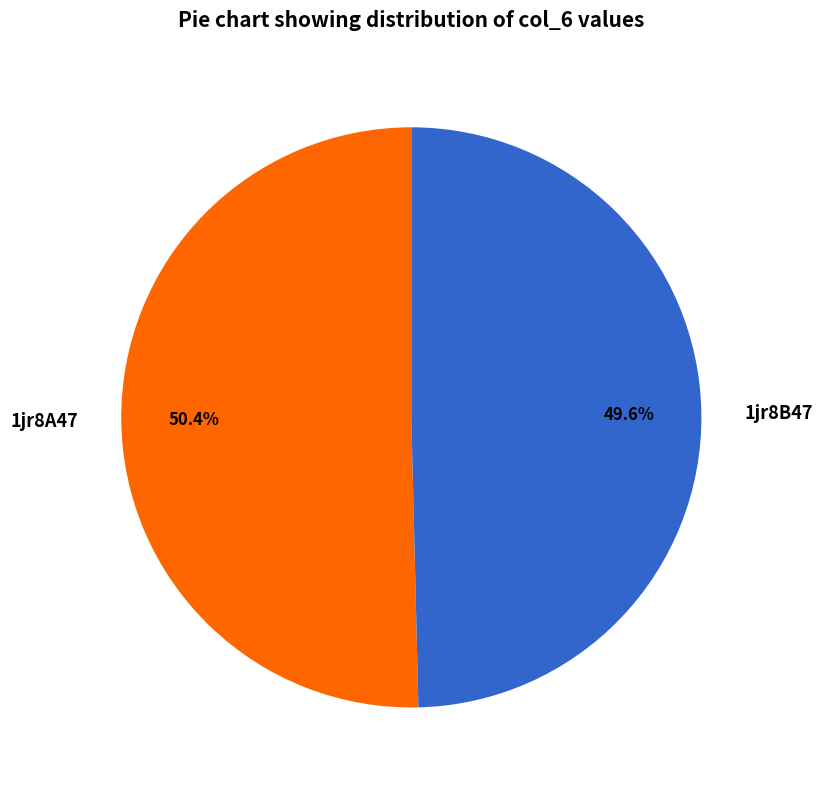

True or false: 1jr8B47 accounts for 50% of the total.

True